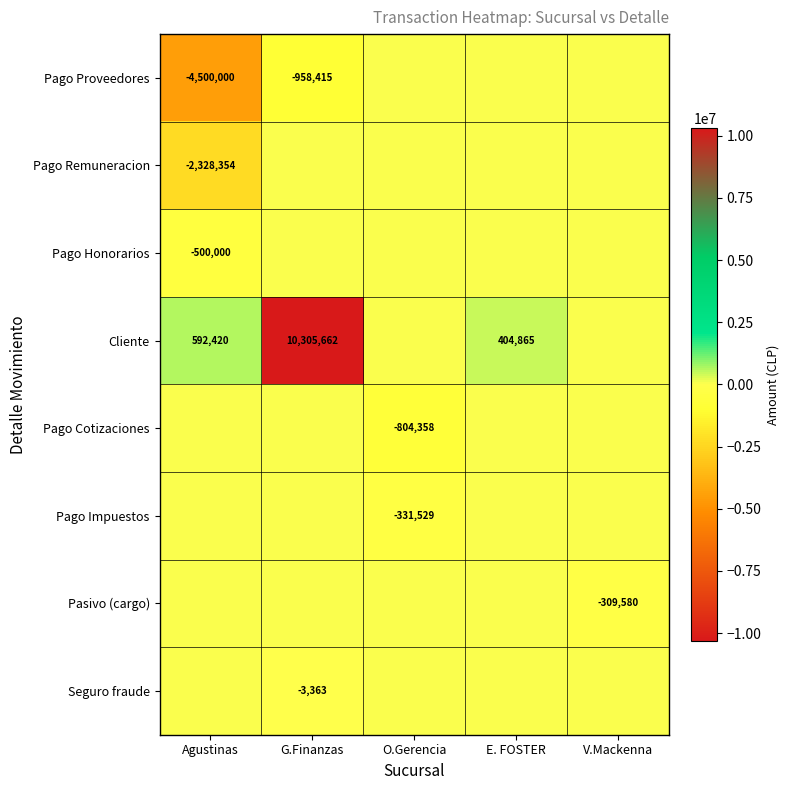

How many values in Pago Remuneracion are below zero?

1